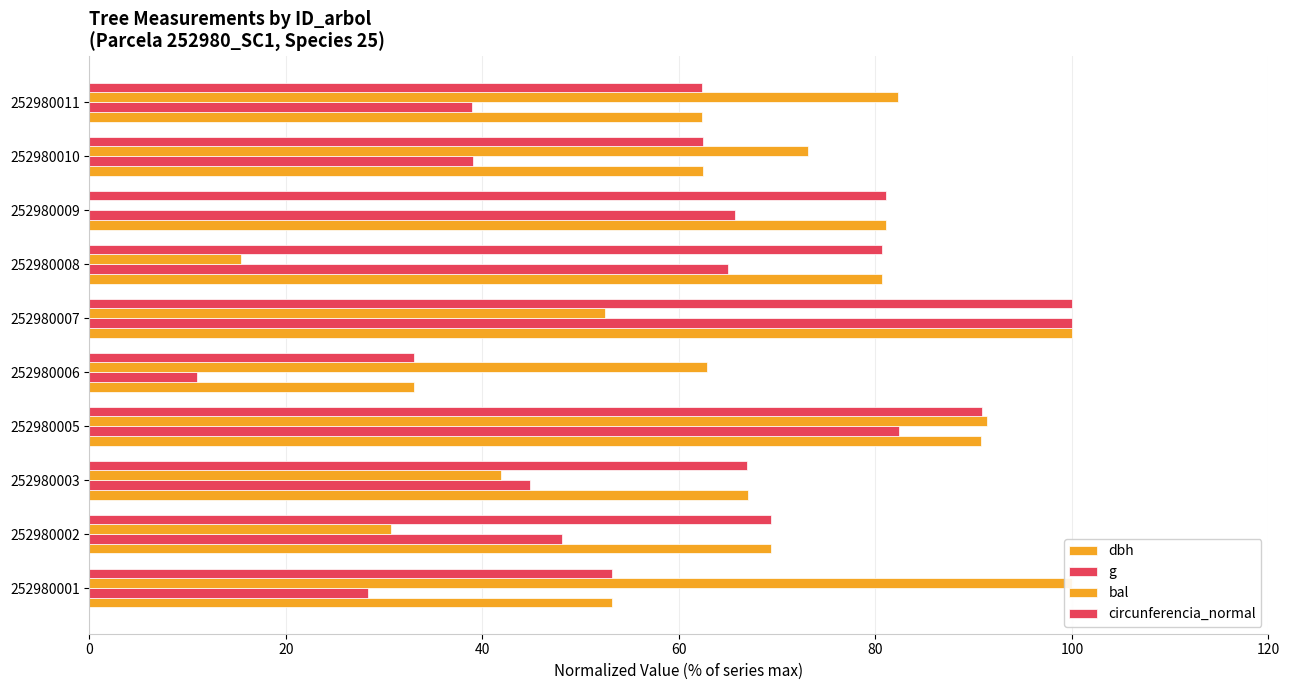

How many values in the bal series exceed 62?

5